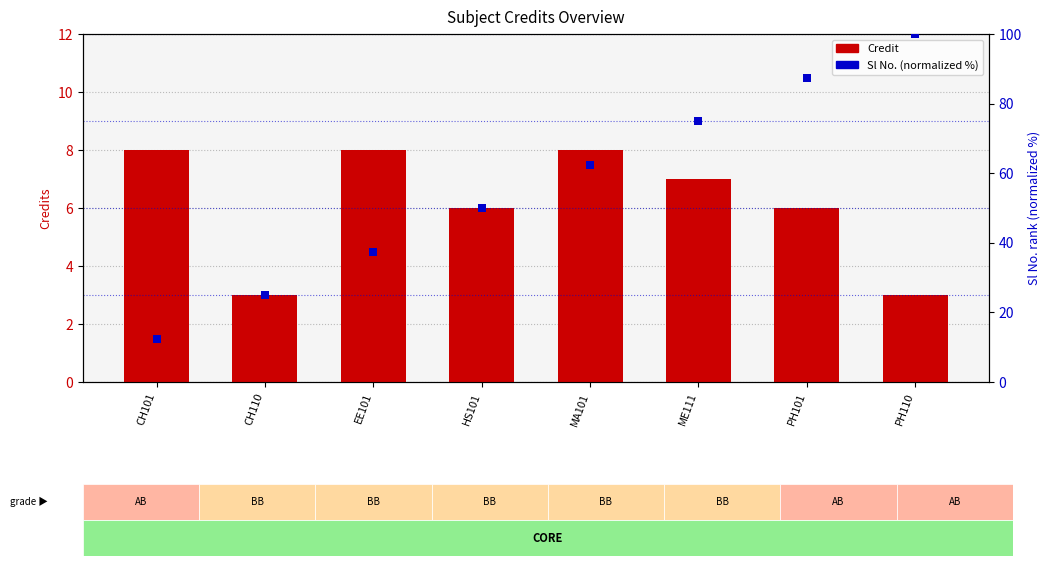

At which category is the sum across all series the highest?

PH110